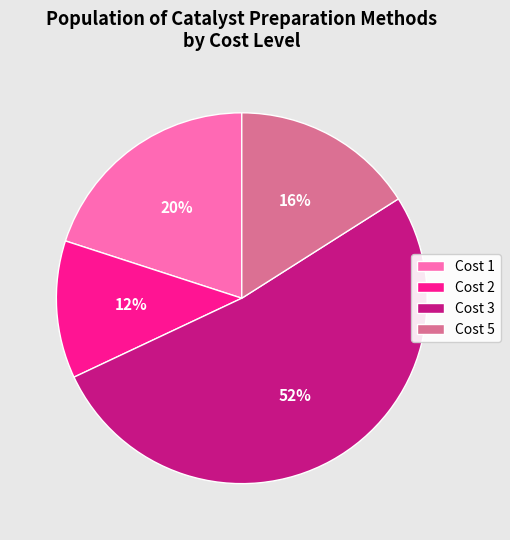

To the nearest percent, what is the difference between the largest and smallest slice percentages?

40%